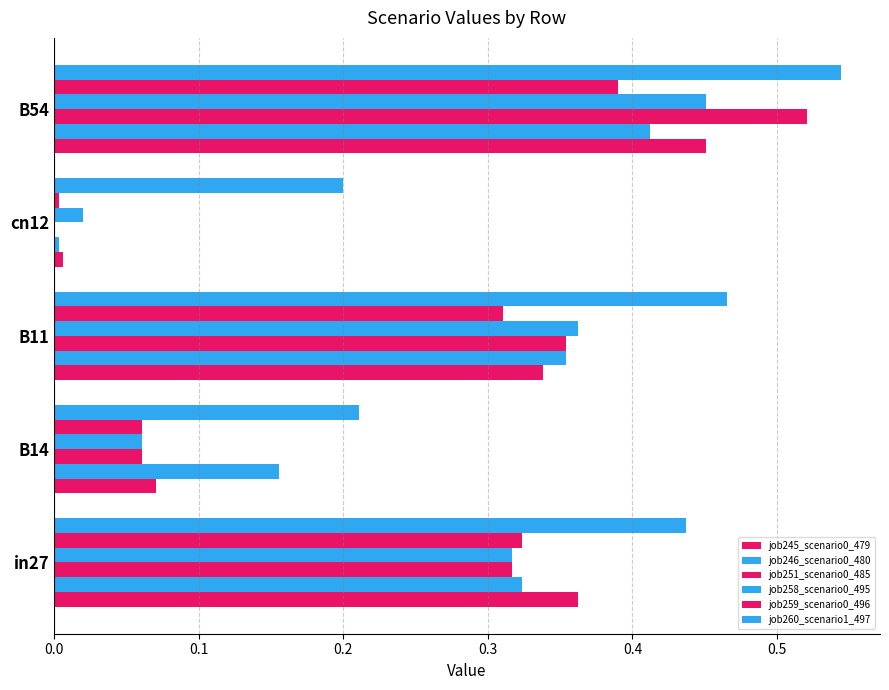

How many distinct data groups are displayed?

6